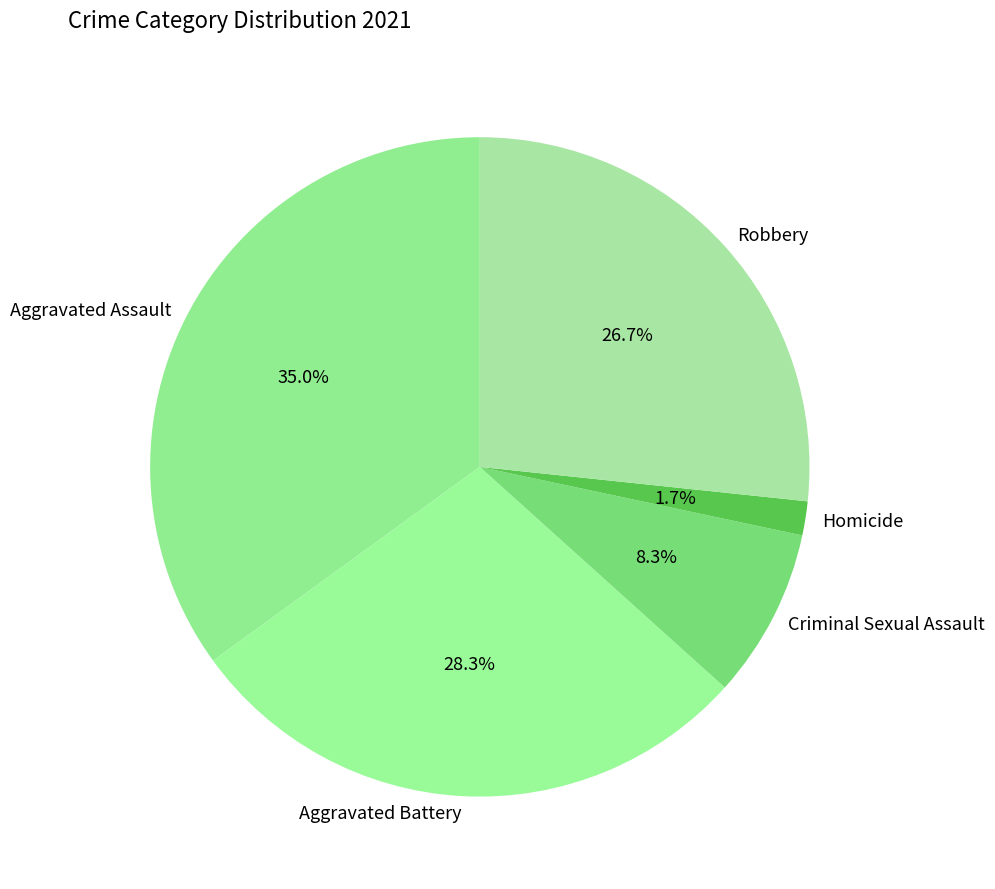

Between Aggravated Battery and Robbery, which is larger?

Aggravated Battery